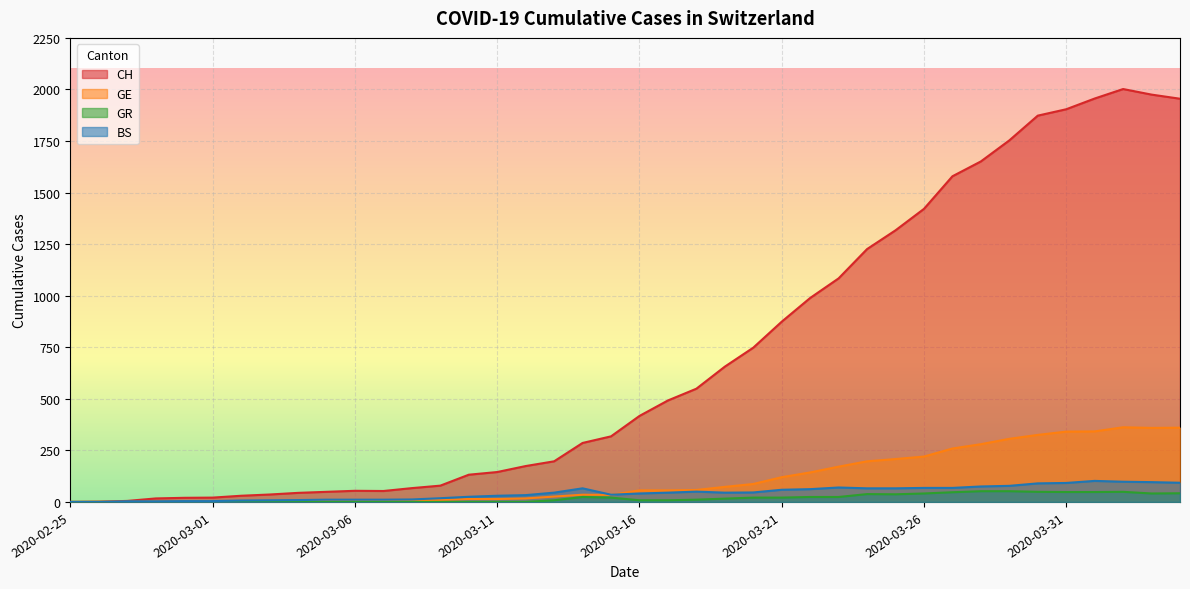

How many data points does each series have?

40